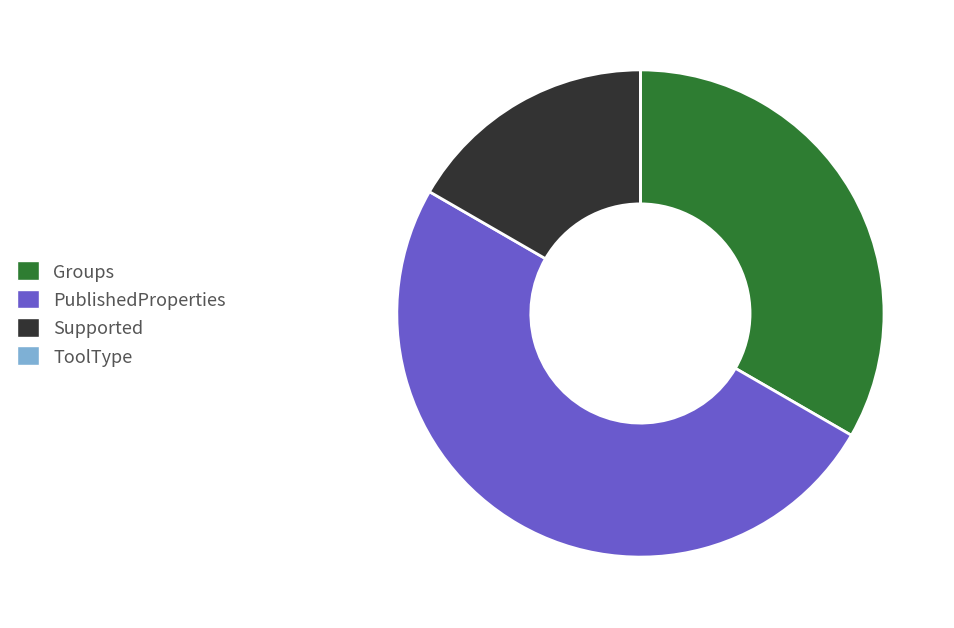

Is it true that Supported is 17% of the pie?

True